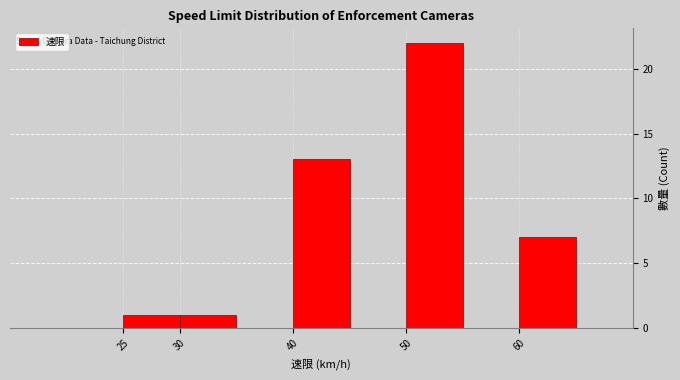

How tall is the bar that spans 25 to 30 on the x-axis? The values are not printed on the chart, so give them approximately, as read against the axis.

1